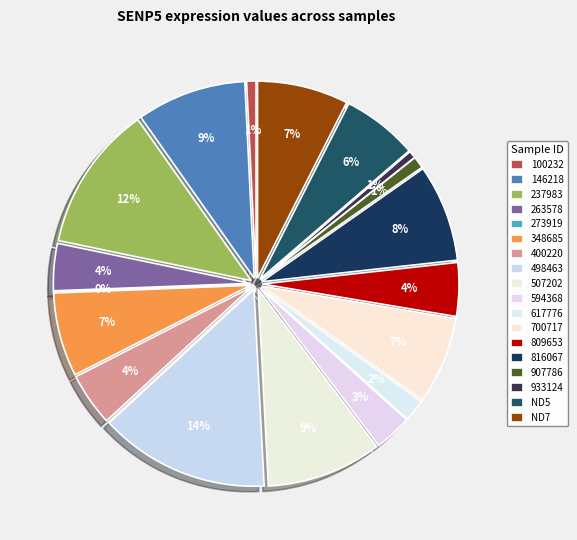

To the nearest percent, what is the average slice percentage?

6%